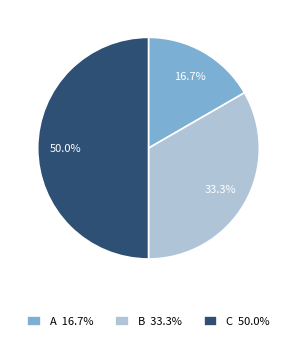

Which slice is the largest?

C